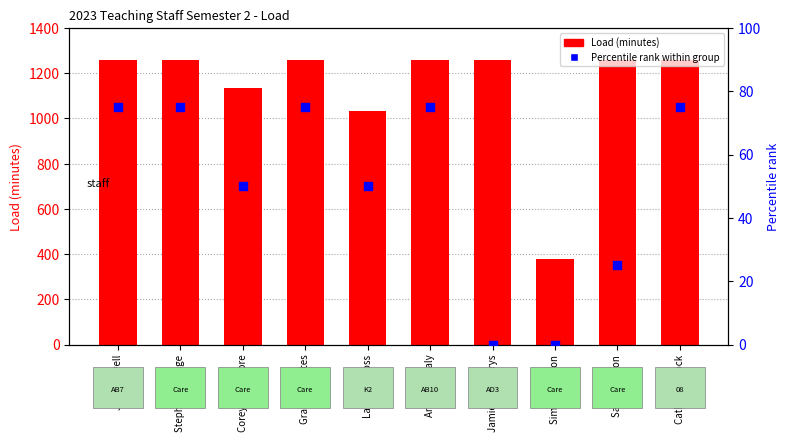

Which series reaches the maximum Y coordinate?

Load (minutes)